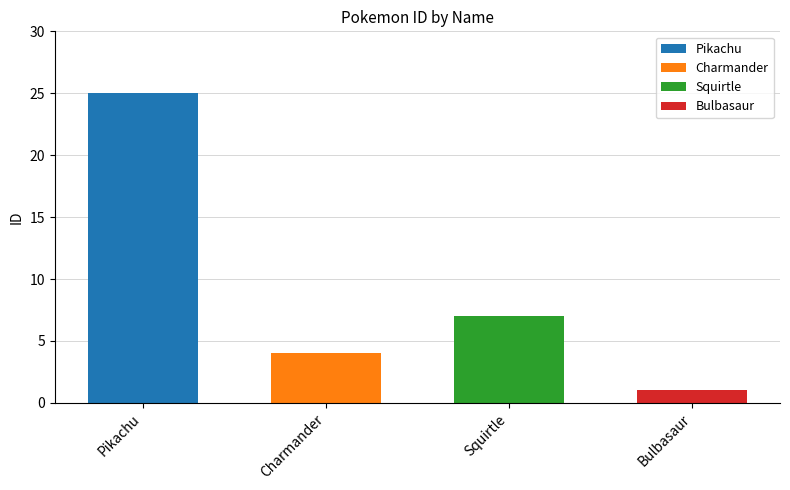

What is the ratio of the value at Pikachu to the value at Charmander?

6.2